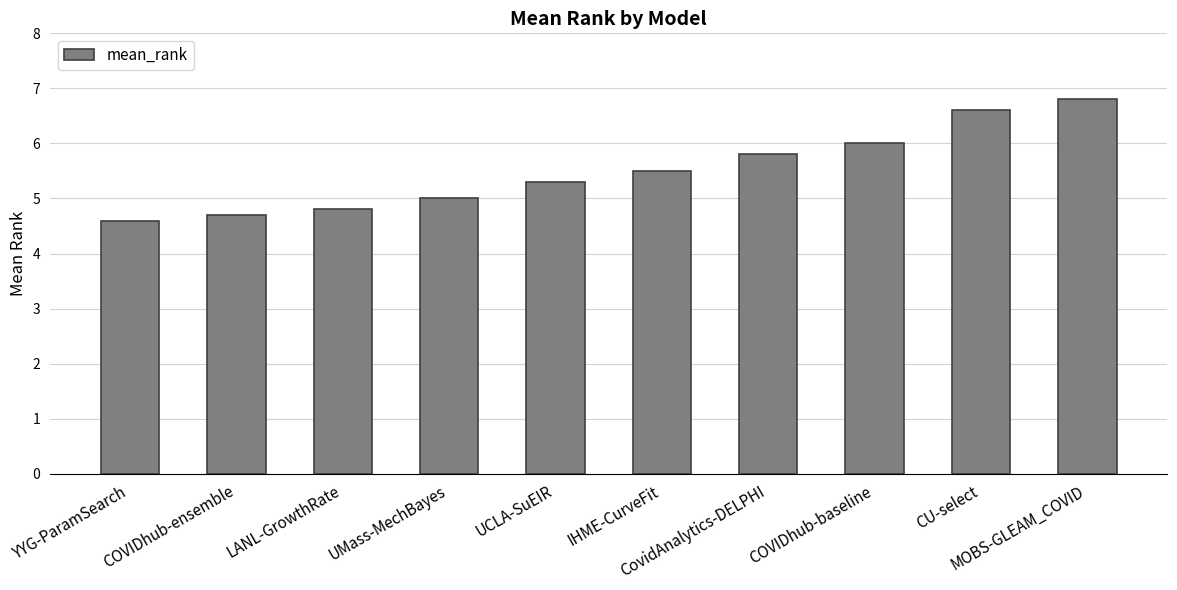

Reading left to right, transcribe all the data shown in this chart.

YYG-ParamSearch=4.6	COVIDhub-ensemble=4.7	LANL-GrowthRate=4.8	UMass-MechBayes=5.0	UCLA-SuEIR=5.3	IHME-CurveFit=5.5	CovidAnalytics-DELPHI=5.8	COVIDhub-baseline=6.0	CU-select=6.6	MOBS-GLEAM_COVID=6.8